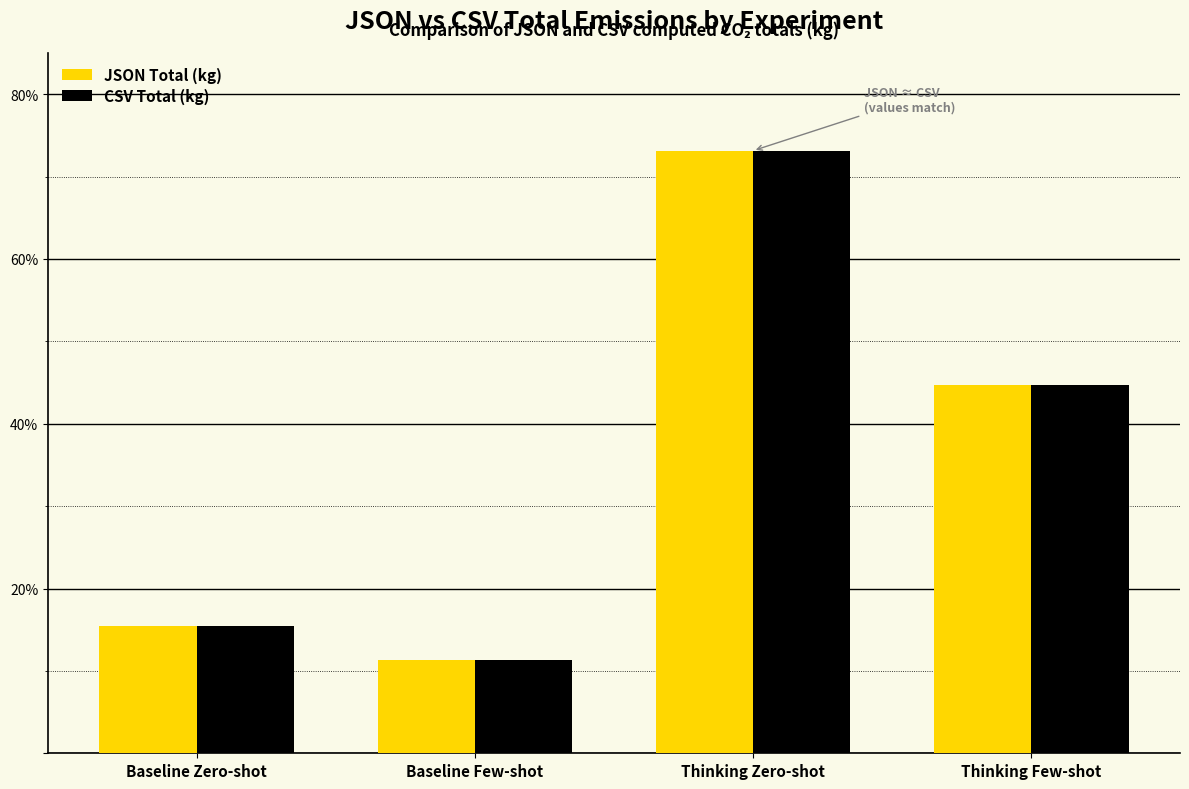

What is the maximum value for JSON Total (kg)?

0.7